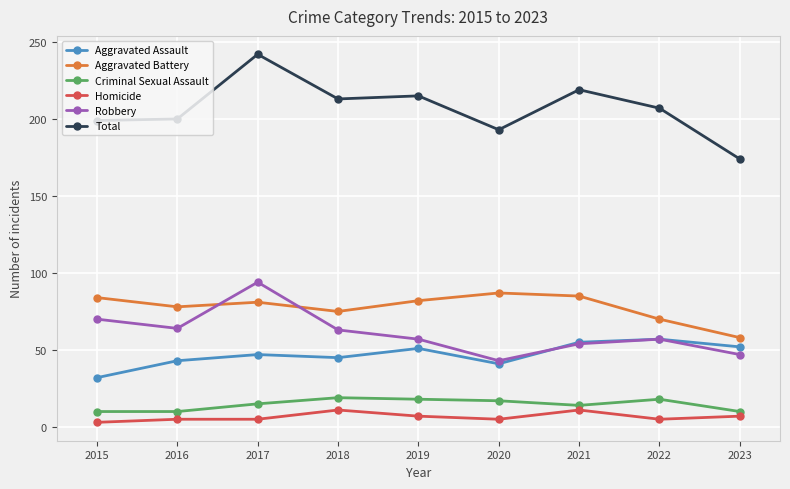

How many lines are shown in the chart?

6